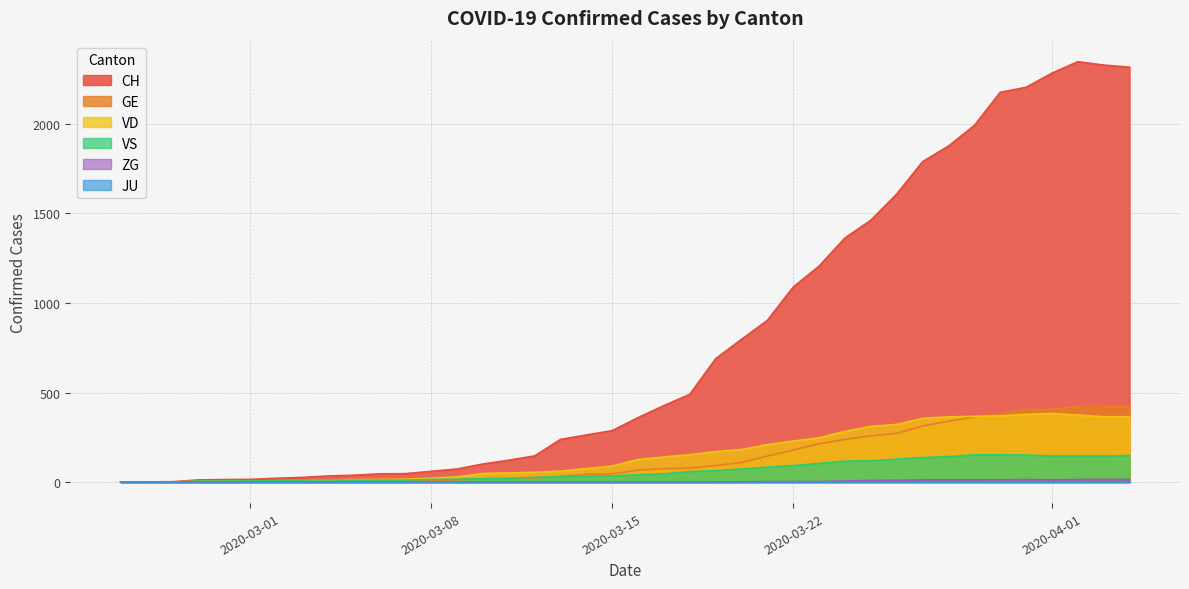

Which series has the widest spread of values?

CH